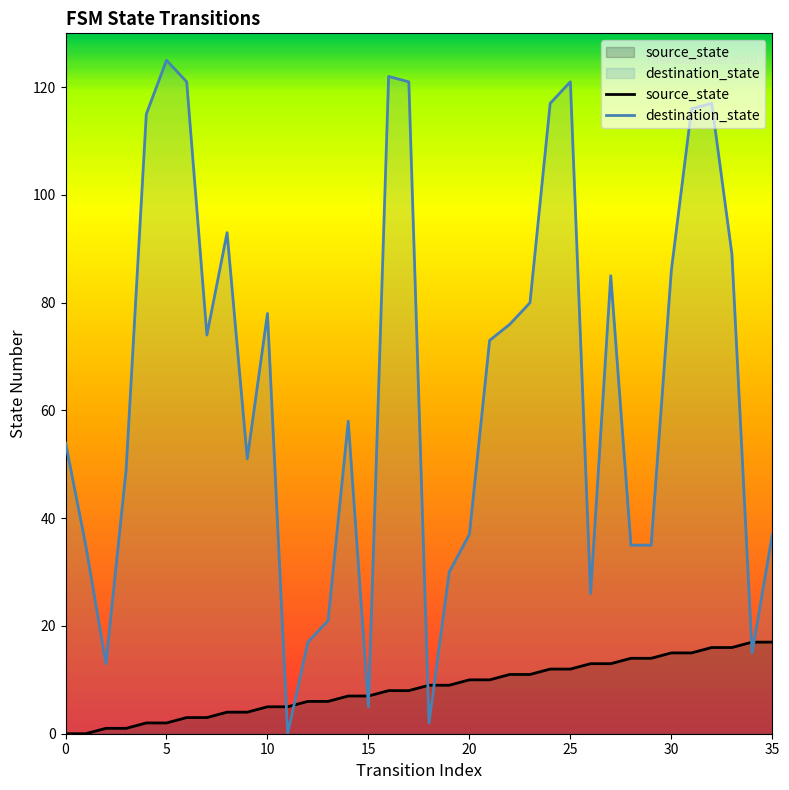

Is it true that source_state equals 10 at 20?

True